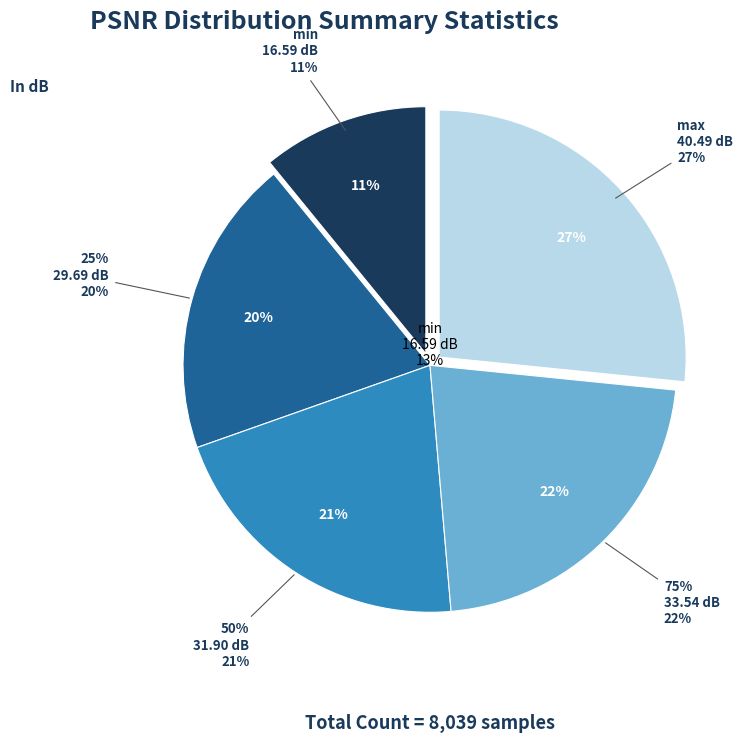

To the nearest percent, what is the difference between the 50% and min slice percentages?

8%